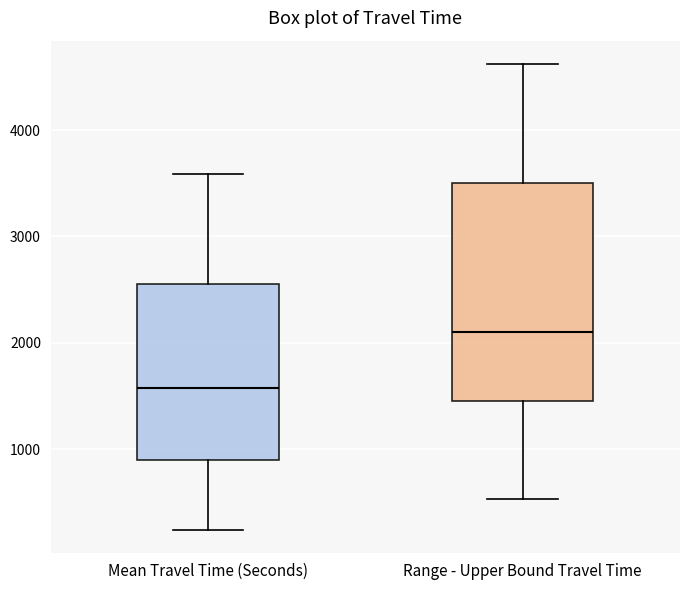

Comparing the boxes themselves (not the whiskers), which one is the tallest?

Range - Upper Bound Travel Time